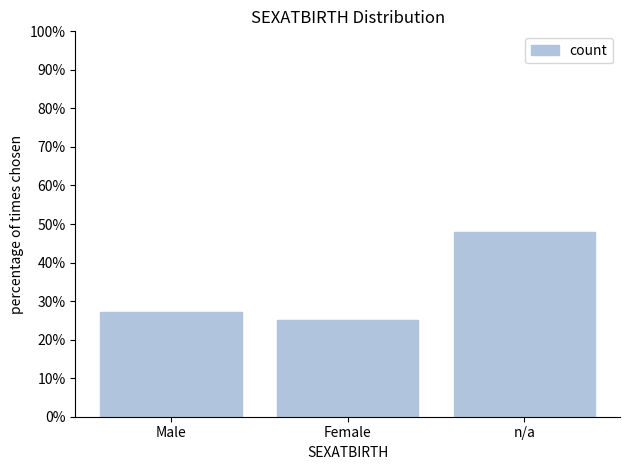

The chart shows a value of 27.1 at Male. True or false?

True